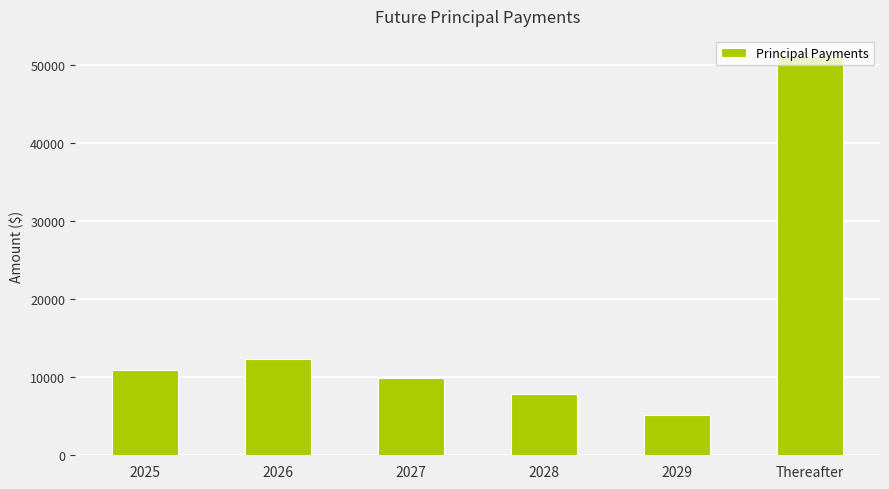

Reading left to right, what are all the values shown in this chart?

2025=10930	2026=12342	2027=9936	2028=7800	2029=5153	Thereafter=51180